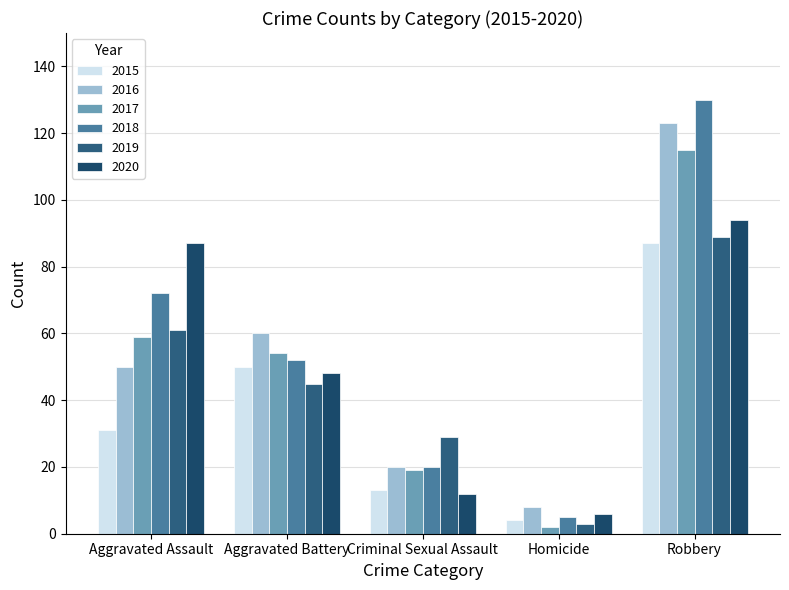

At which label does 2015 reach its minimum?

Homicide